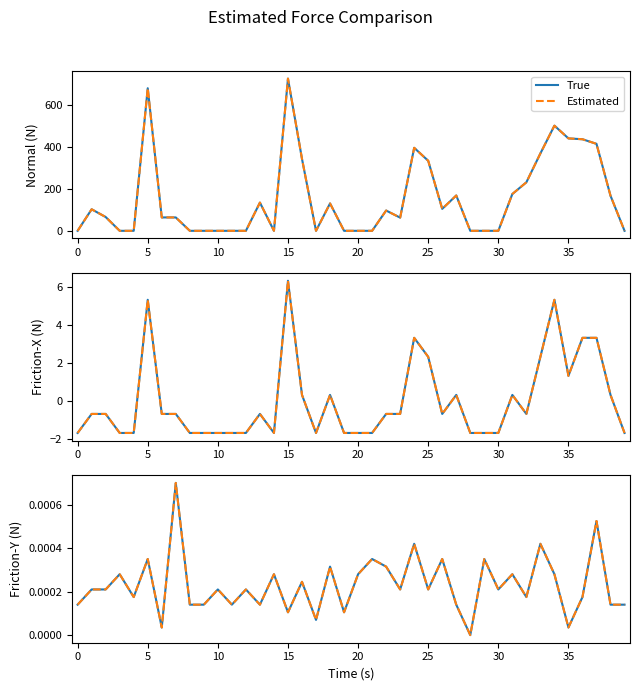

What are all the series names shown in the legend?

True, Estimated